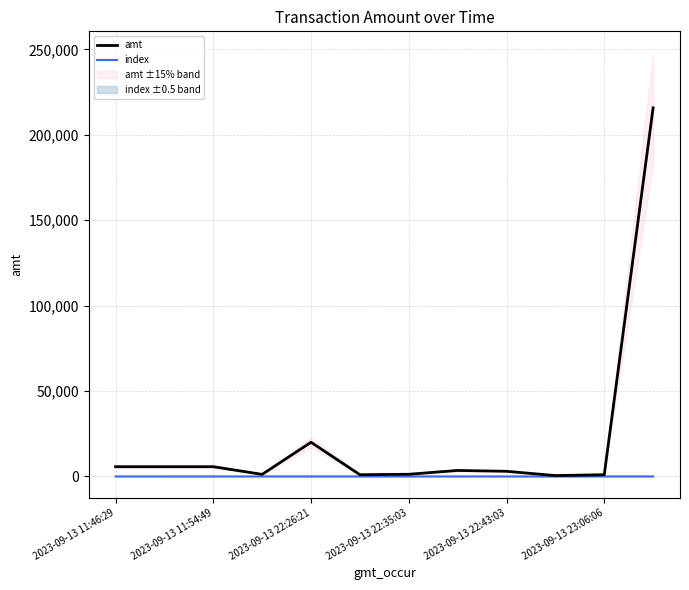

What is the highest value of the amt series?

215837